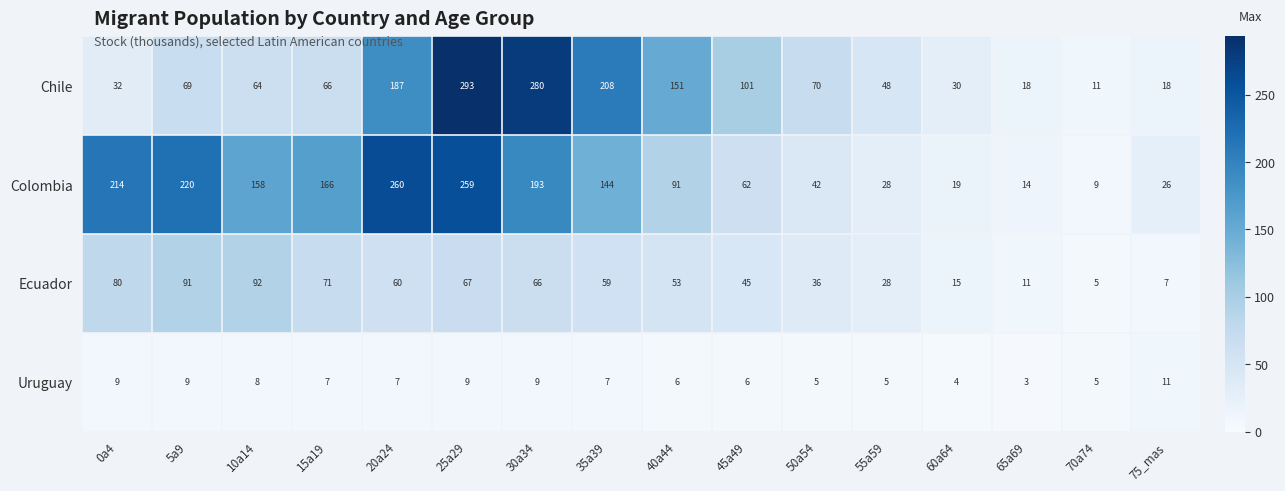

What value does the Uruguay series have at 40a44?

6